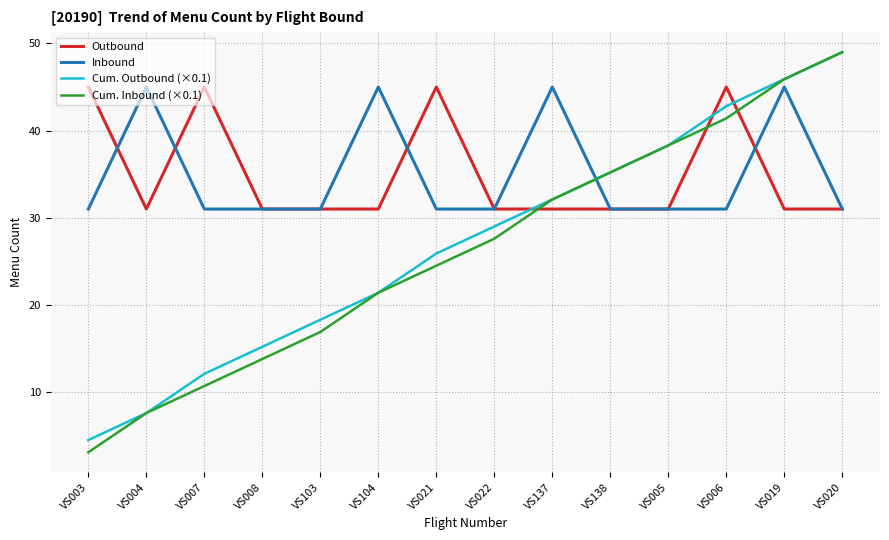

At which label does Cum. Inbound (×0.1) first exceed 27?

VS022